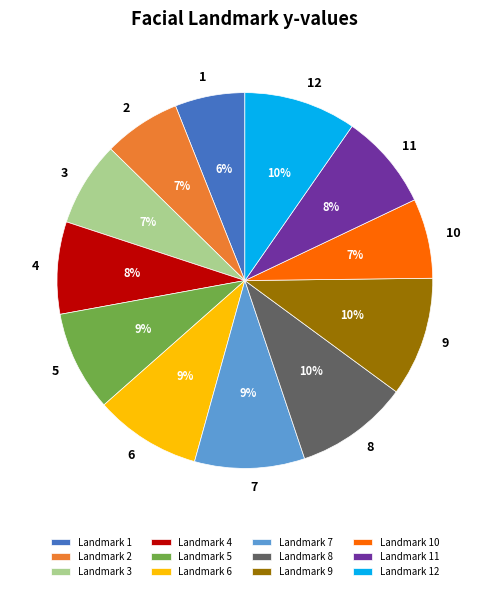

Does any single category account for the majority?

No